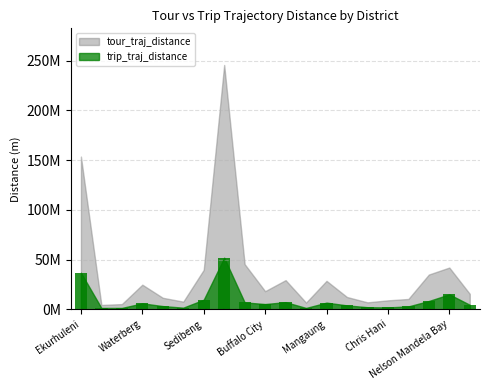

Are the bars horizontal?

No